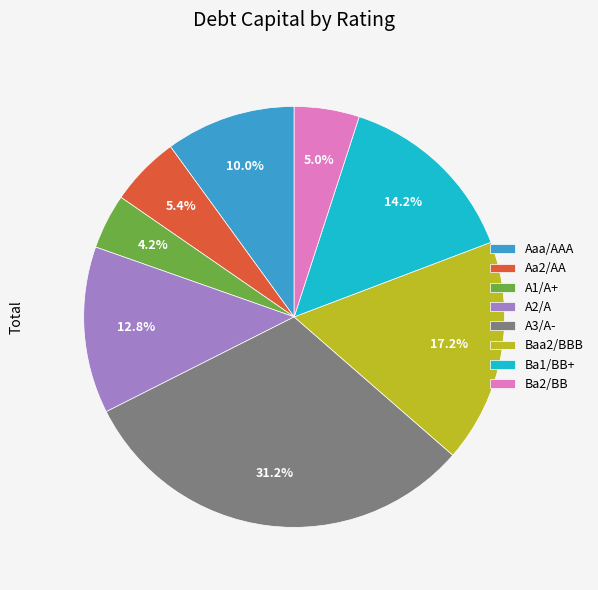

Approximately how many times larger is the value at Baa2/BBB compared to Ba1/BB+?

1.2